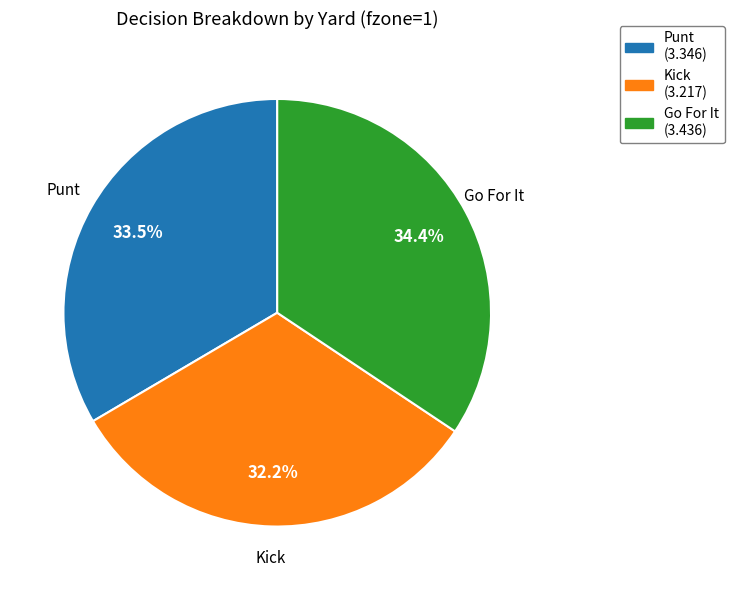

How many segments does this pie chart have?

3